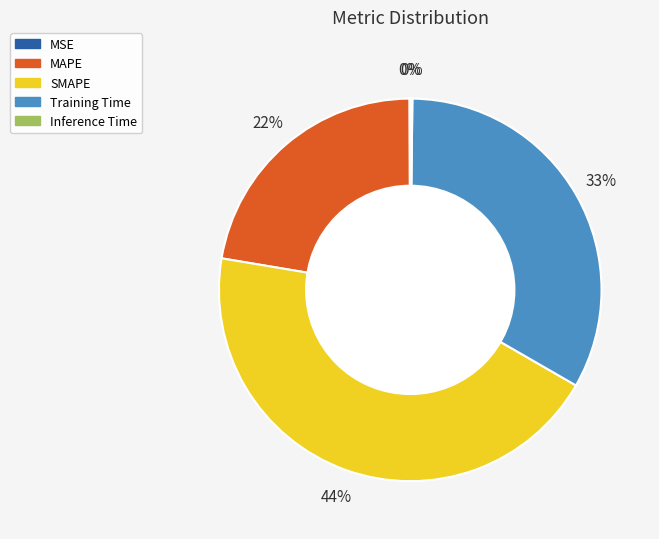

To the nearest percent, what is the difference between the Training Time and SMAPE slice percentages?

11%